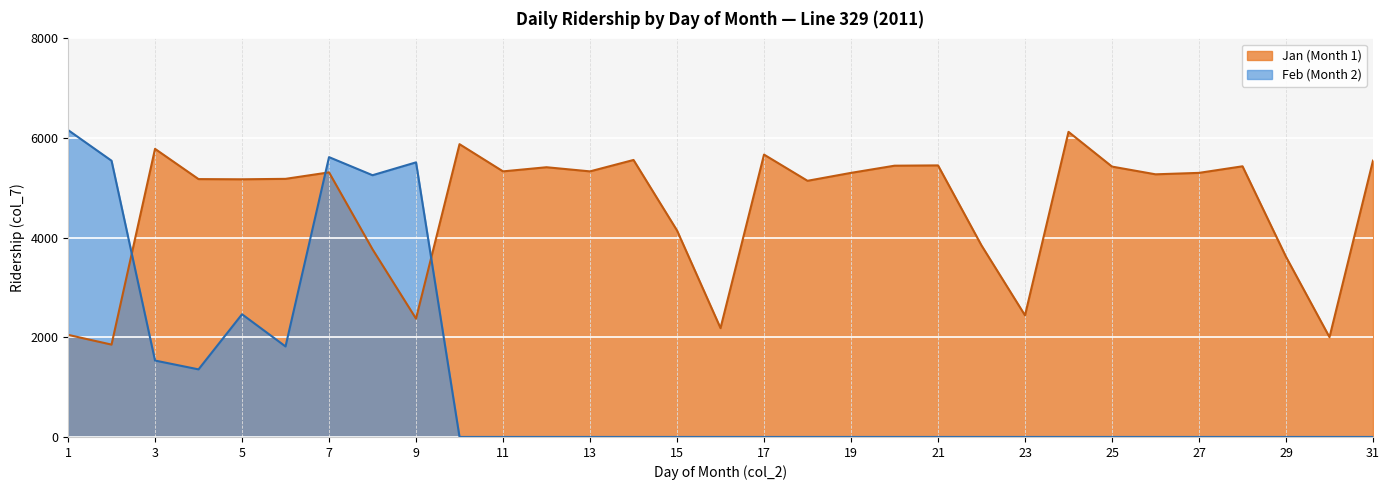

What is the average value of the Jan series?

4598